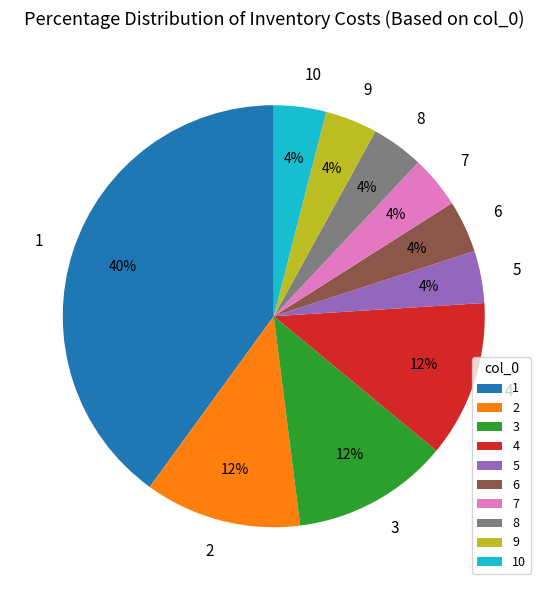

Is it true that 2 is 23% of the pie?

False